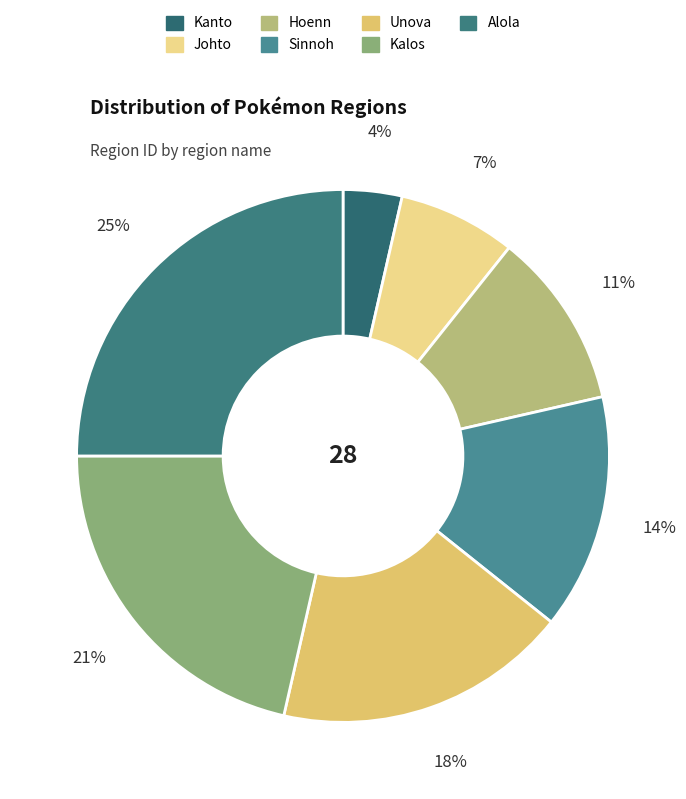

True or false: Hoenn accounts for 4% of the total.

False